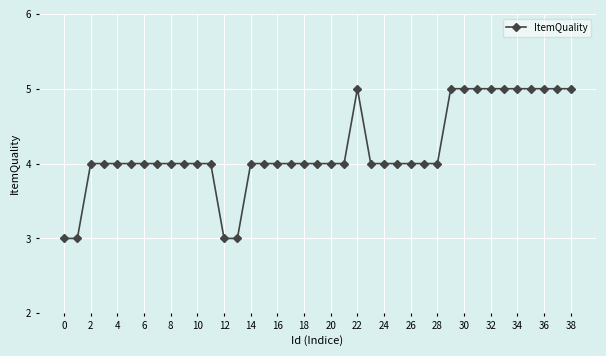

What is the value of the 34th point from the left?

5